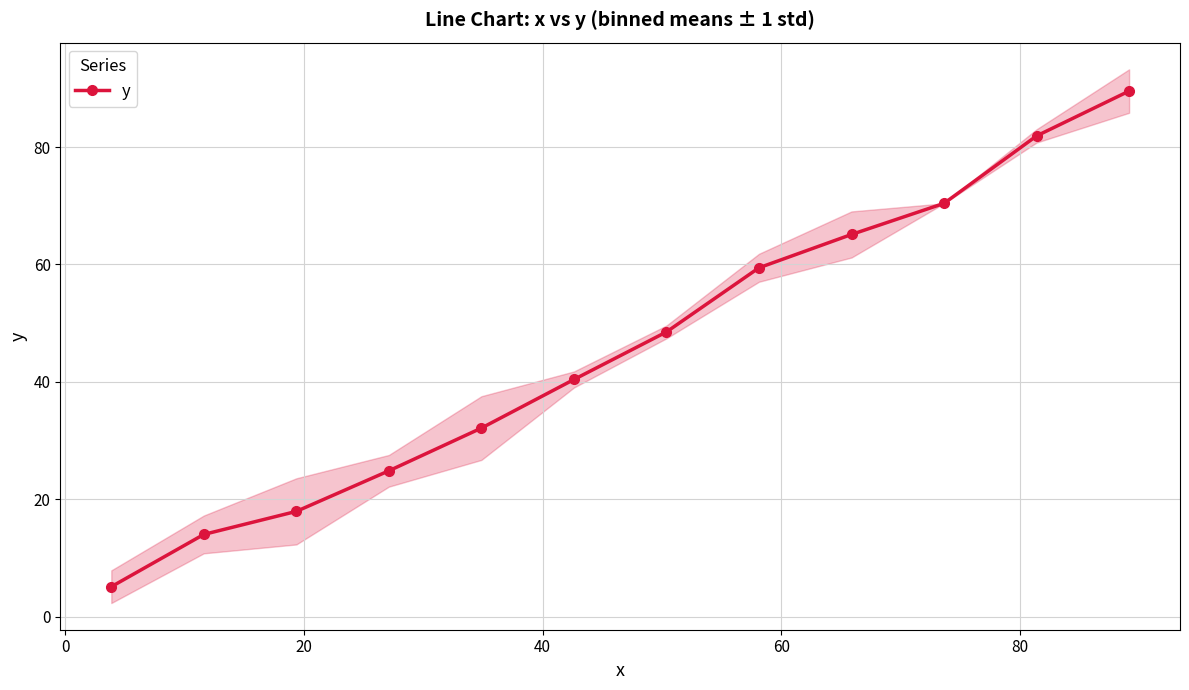

Count the number of values greater than 48.

6